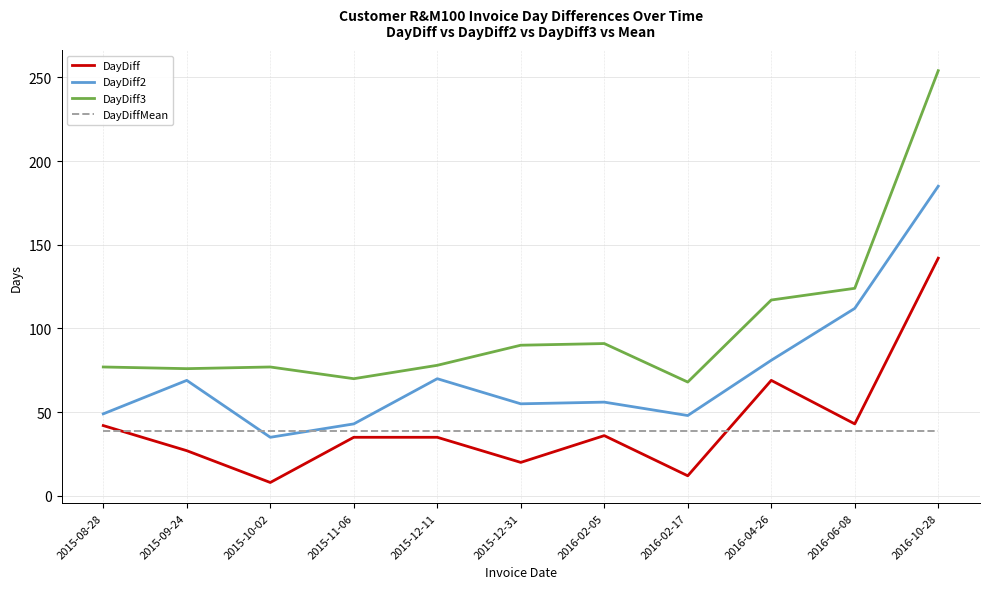

True or false: DayDiff has a value of 36.0 at 2016-02-05.

True